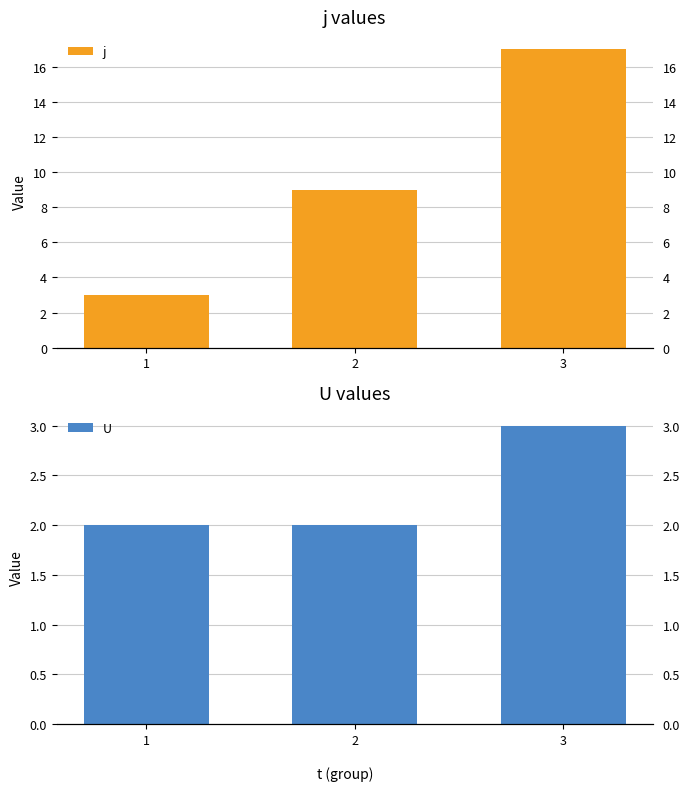

Read the j value at 2, to the nearest 5.

10